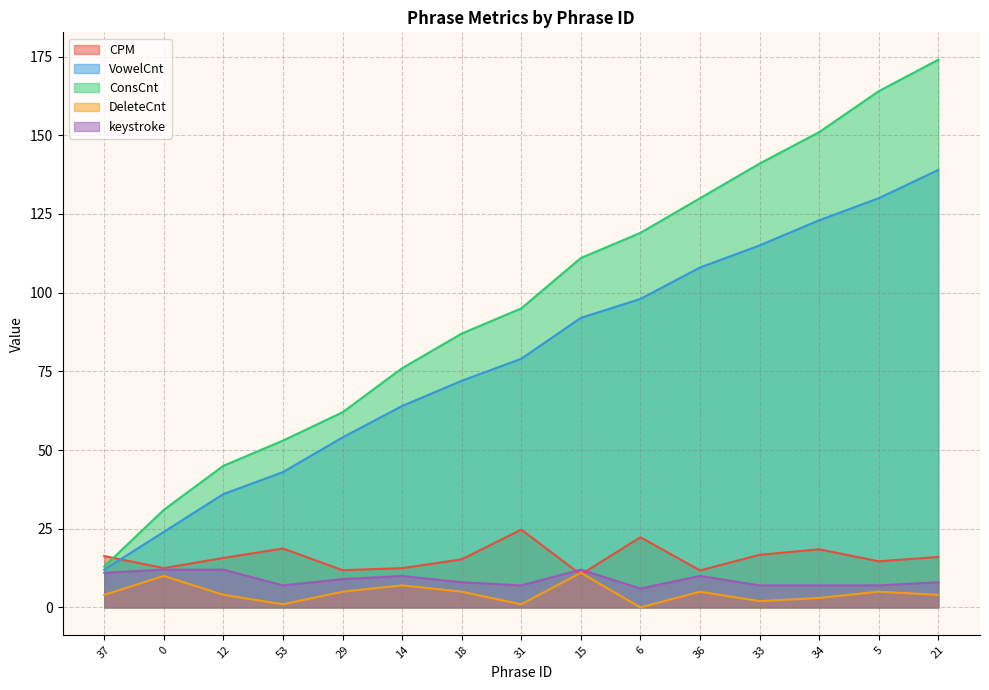

Which category has the lowest value across all series?

6